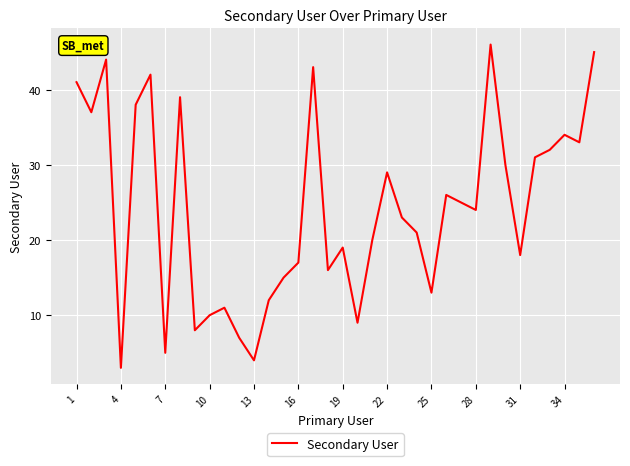

What is the maximum value shown in the chart?

46